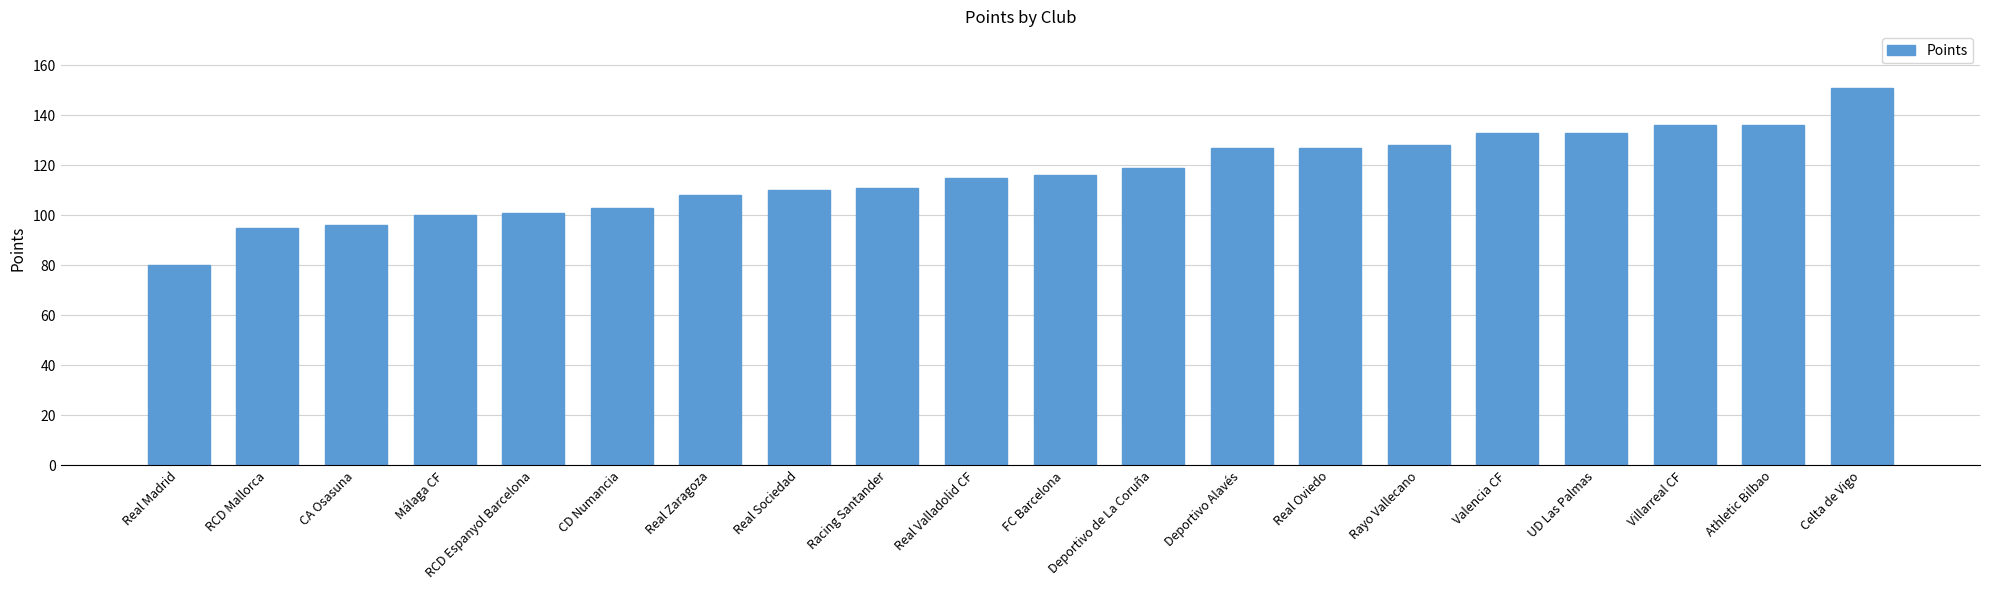

What is the label of the 1st bar from the right?

Celta de Vigo